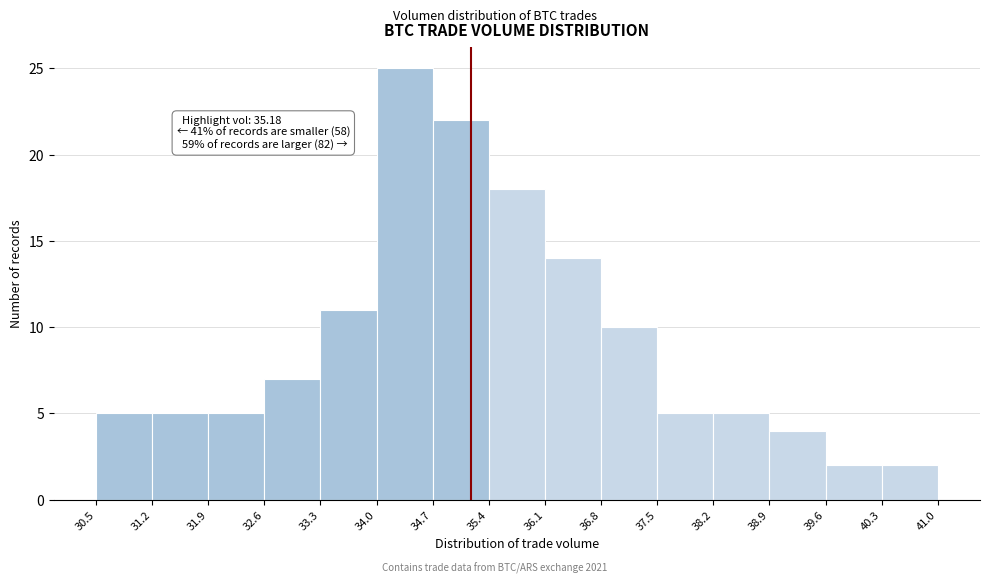

Which range on the x-axis has the tallest bar?

34.0 to 34.7